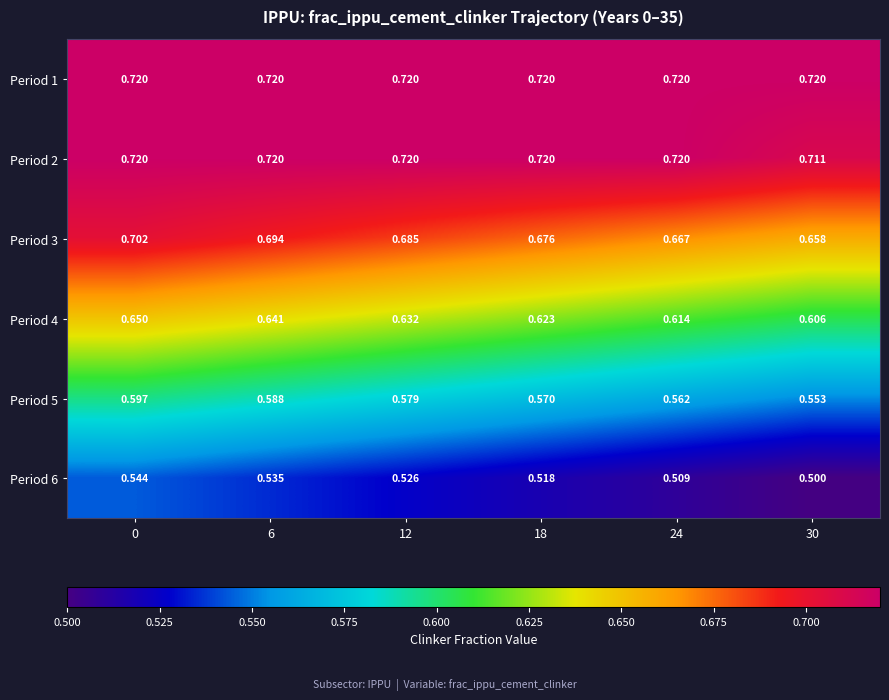

Is the value of Period 4 at 6 greater than the value of Period 6 at 0?

Yes